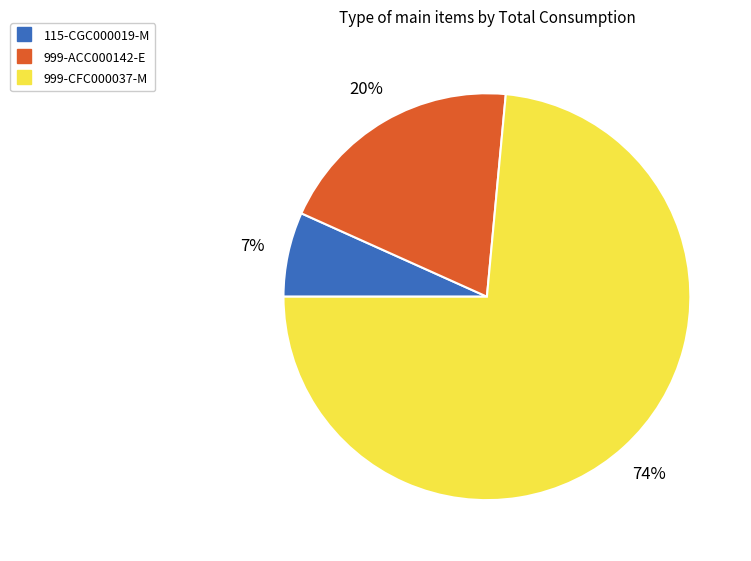

Is it true that 999-ACC000142-E is 10% of the pie?

False